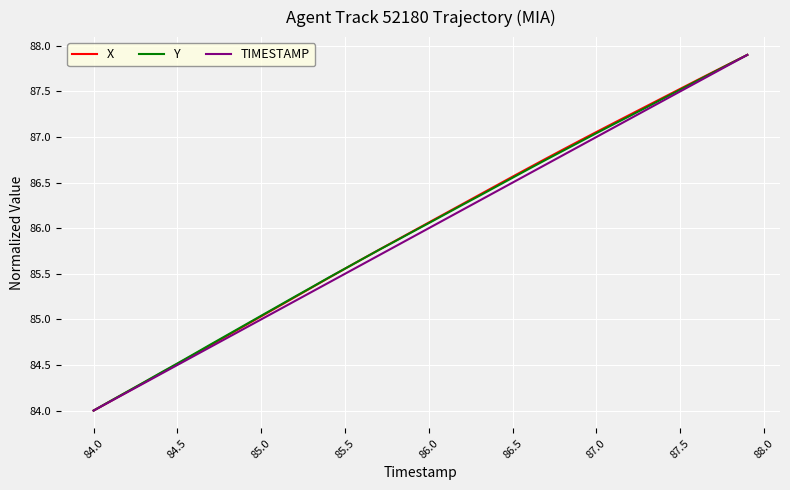

What is the maximum value for TIMESTAMP?

87.9